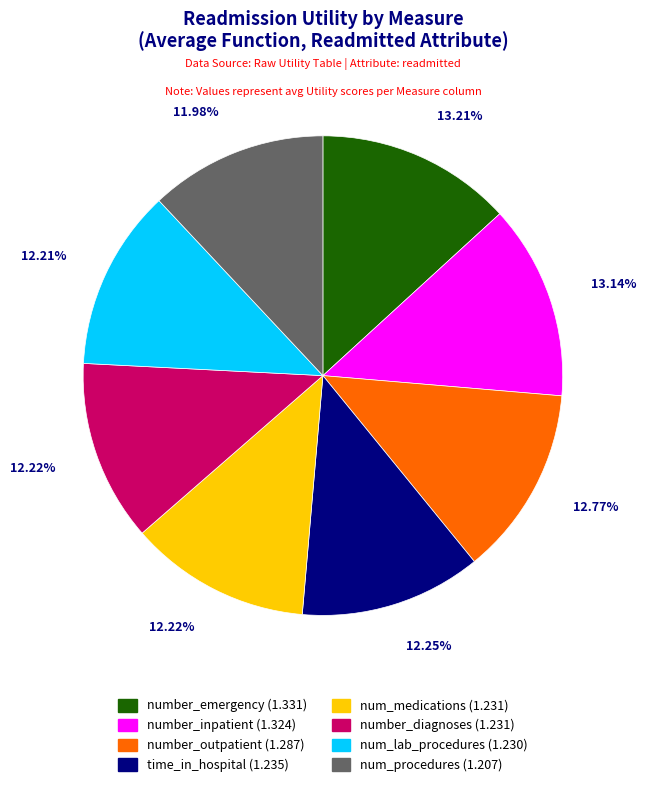

How many slices are in this pie chart?

8